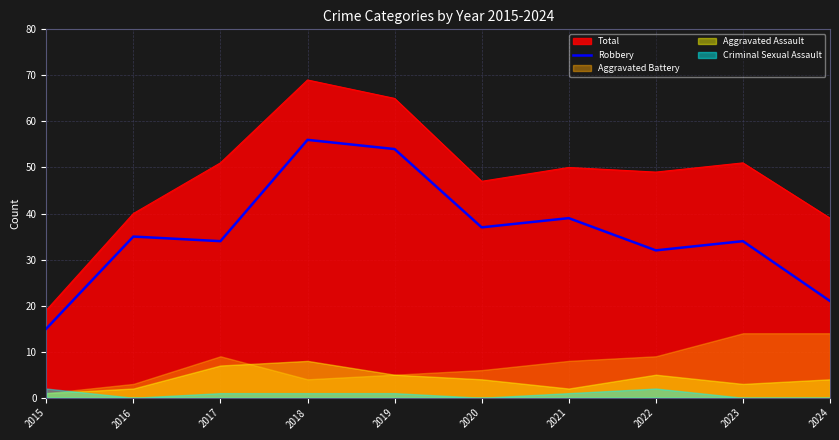

True or false: Robbery and Total cross at least once.

False